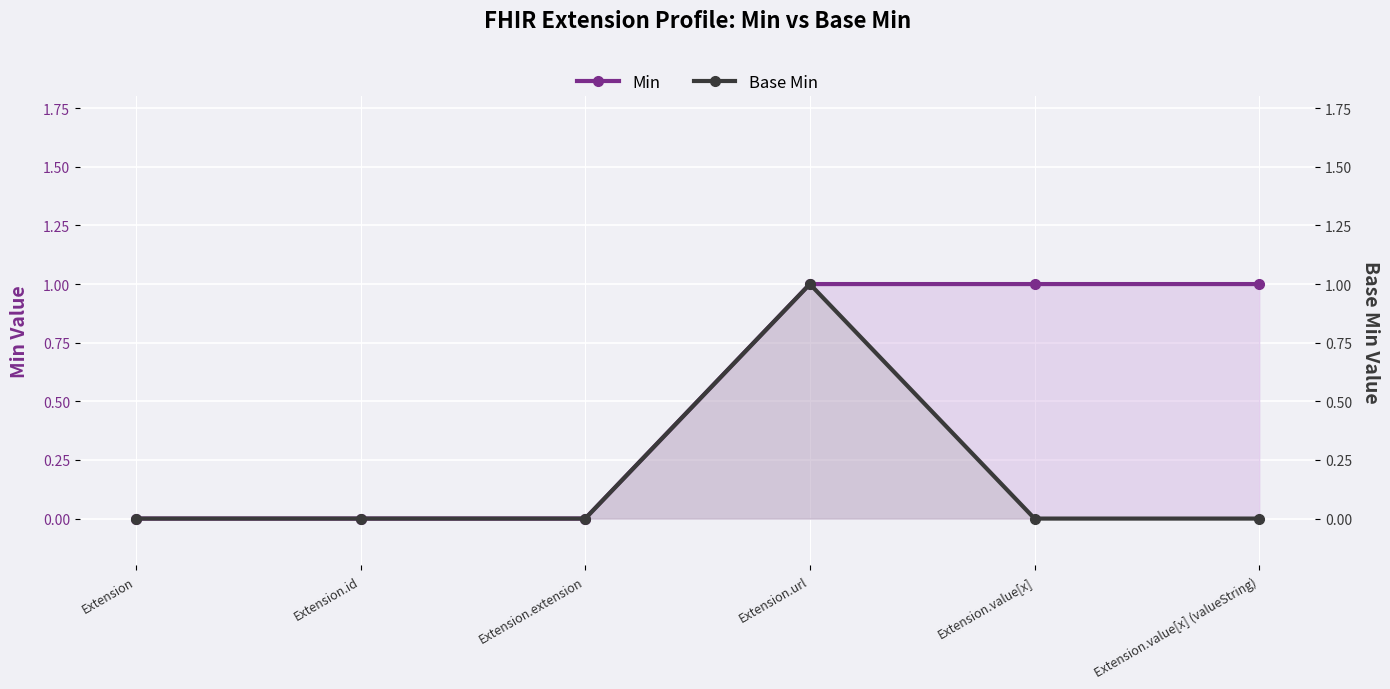

How many values in the Base Min series exceed 0?

1